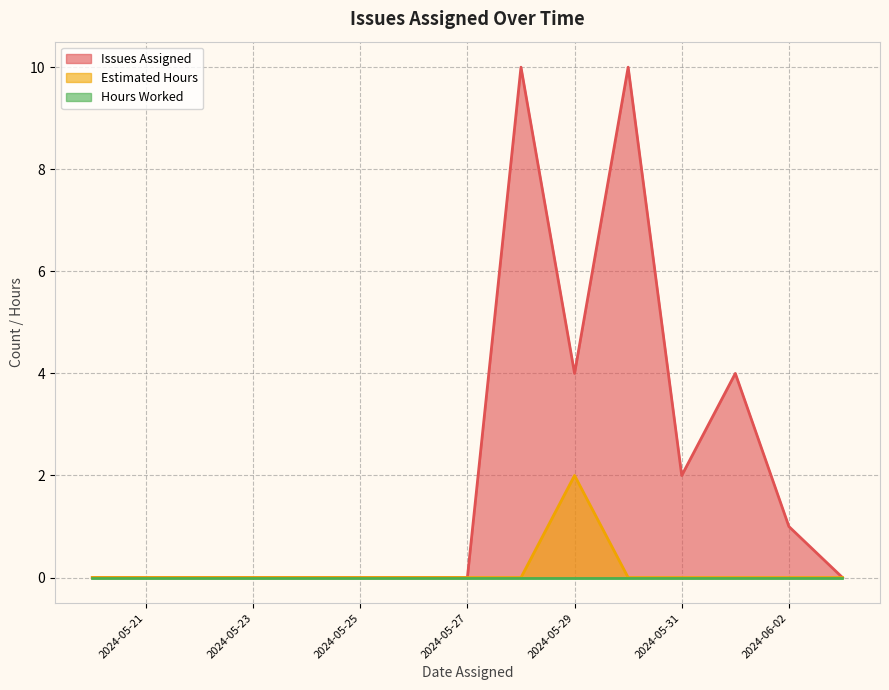

Does the chart display data point markers on the line(s)?

No